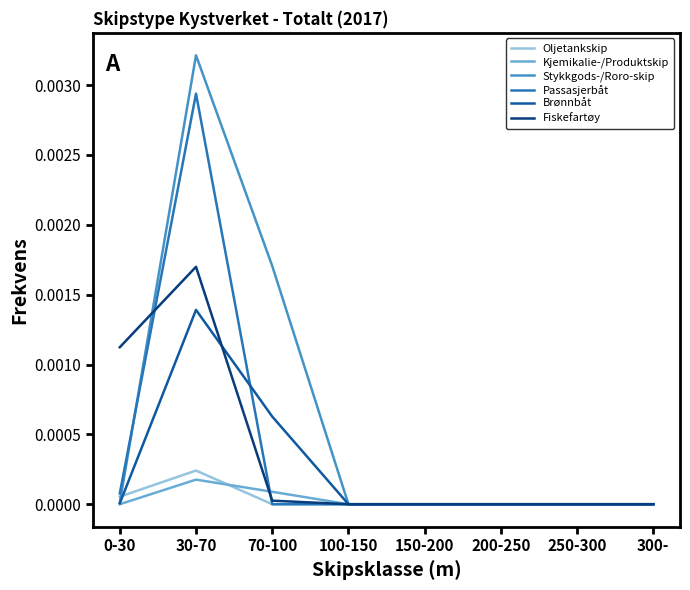

What are all the series names shown in the legend?

Oljetankskip, Kjemikalie-/Produktskip, Stykkgods-/Roro-skip, Passasjerbåt, Brønnbåt, Fiskefartøy